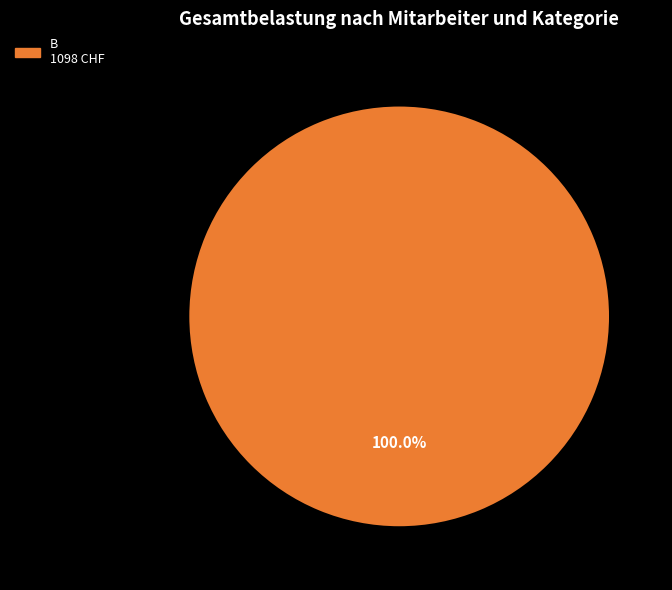

Is there a majority slice in this chart?

Yes